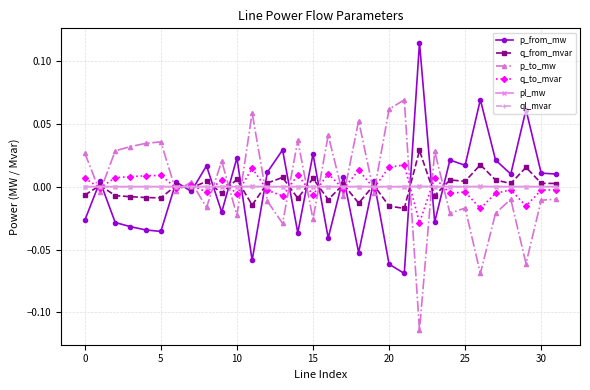

True or false: p_from_mw and q_to_mvar intersect in this chart.

True